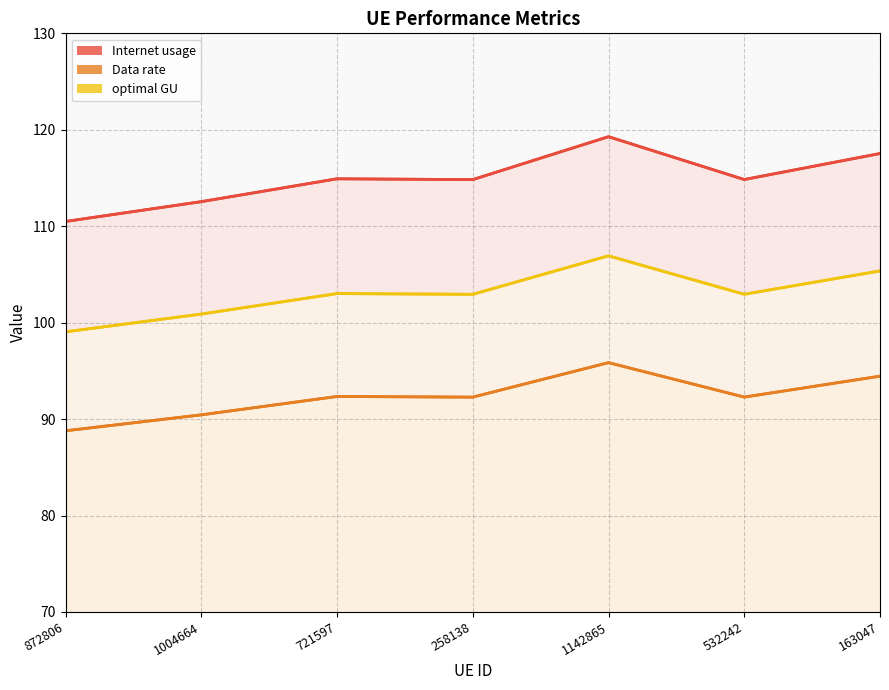

How many lines are shown in the chart?

3